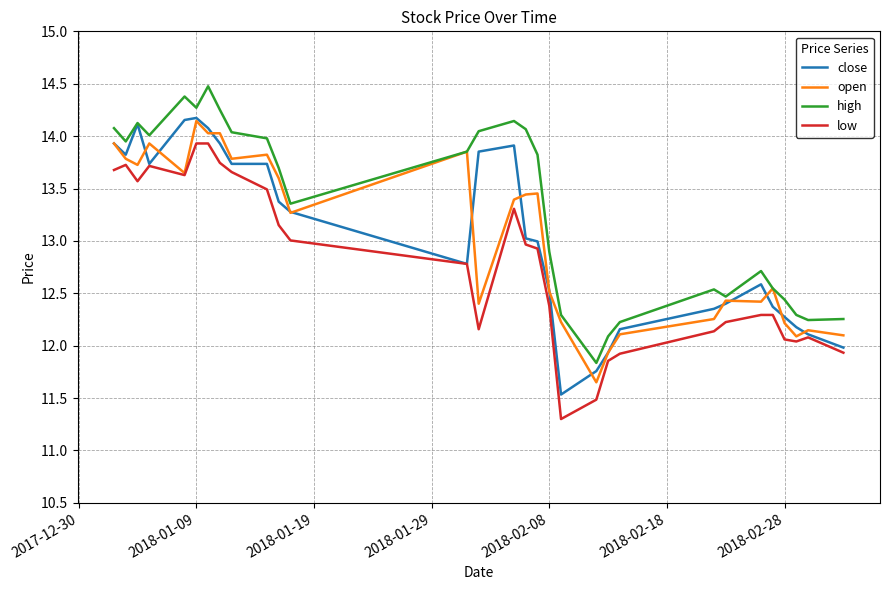

What is the minimum value shown in the chart?

11.3